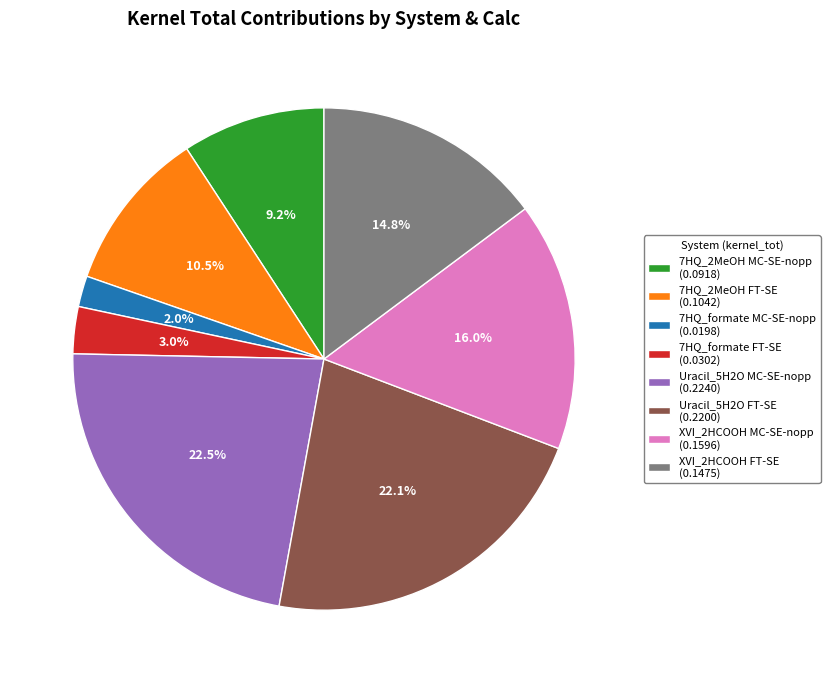

Which has a higher value, XVI_2HCOOH MC-SE-nopp (0.1596) or Uracil_5H2O MC-SE-nopp (0.2240)?

Uracil_5H2O MC-SE-nopp (0.2240)